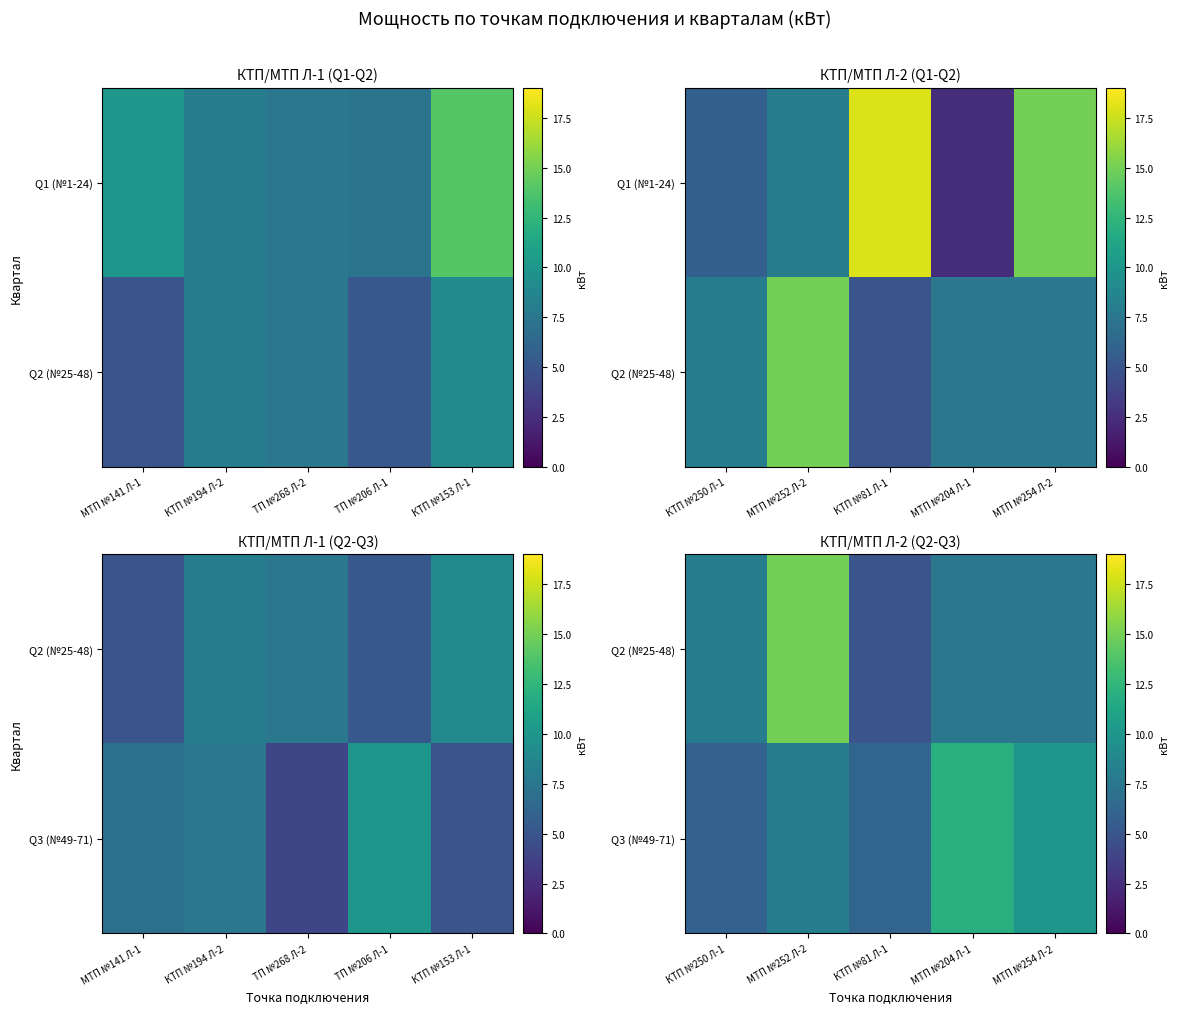

Is the value of Q3 (№49-71) at МТП №204 Л-1 greater than the value of Q2 (№25-48) at КТП №81 Л-1?

Yes